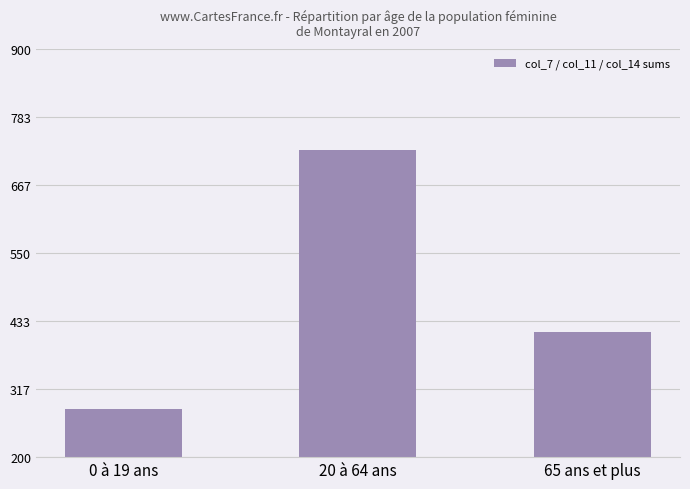

List the labels in order of value, smallest first.

0 à 19 ans, 65 ans et plus, 20 à 64 ans